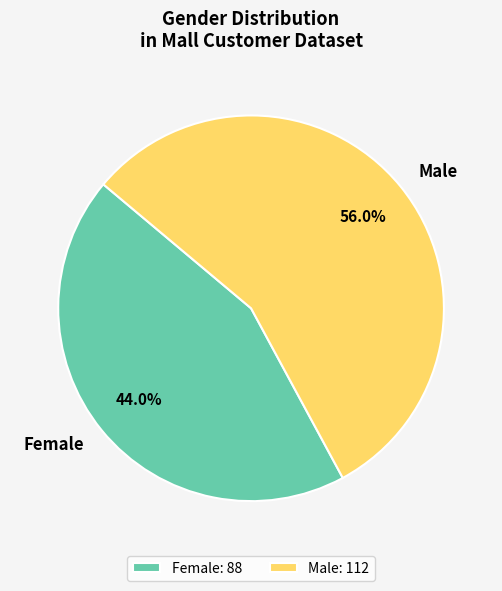

To the nearest percent, what is the average slice percentage?

50%